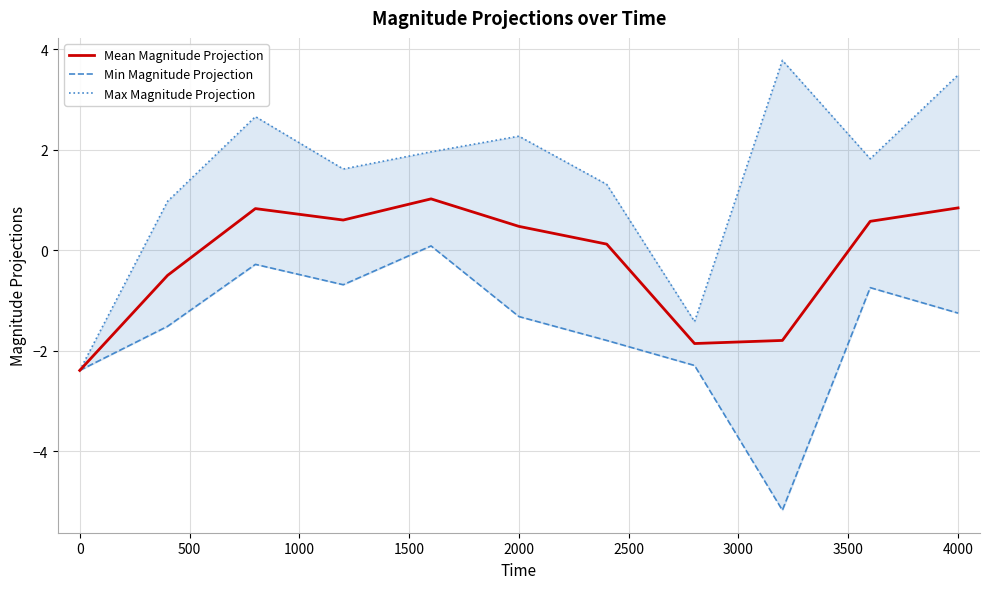

How many values in the Max Magnitude Projection series are below 1?

3